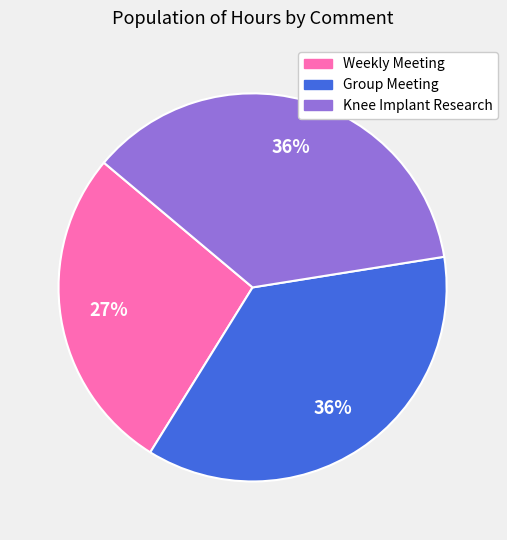

To the nearest percent, what portion does Group Meeting represent?

36%